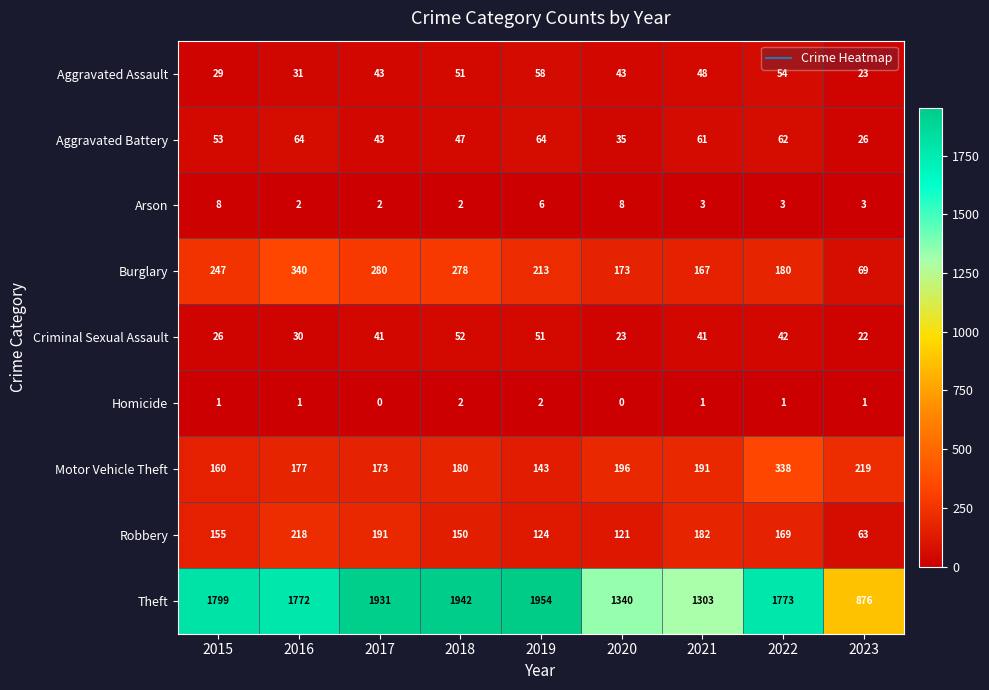

At how many categories does at least one series exceed 201?

9